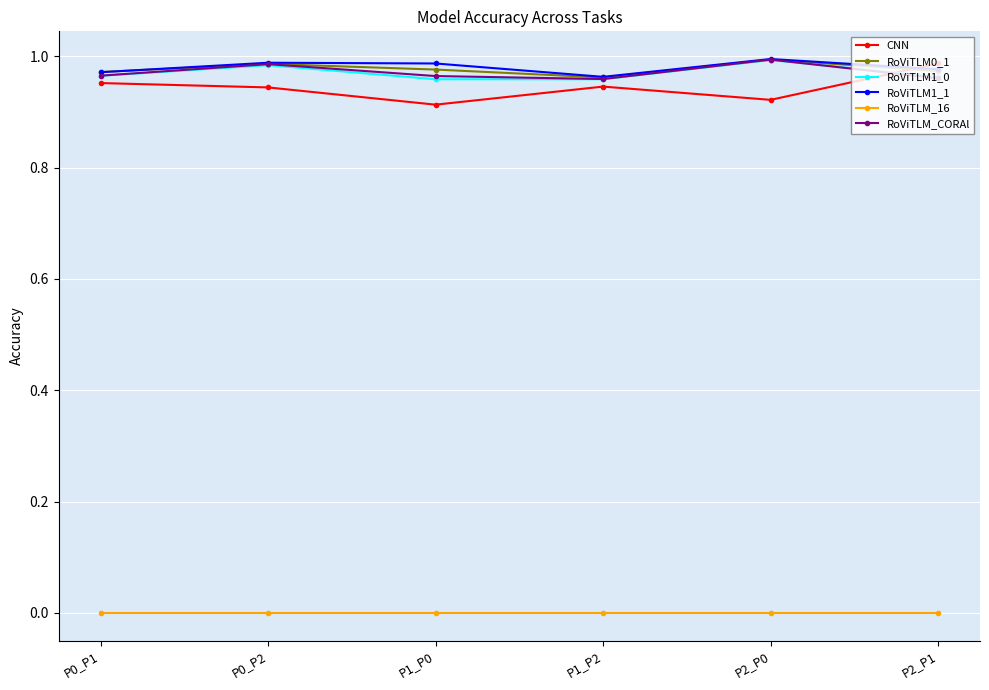

What is the label of the 1st point from the right?

P2_P1